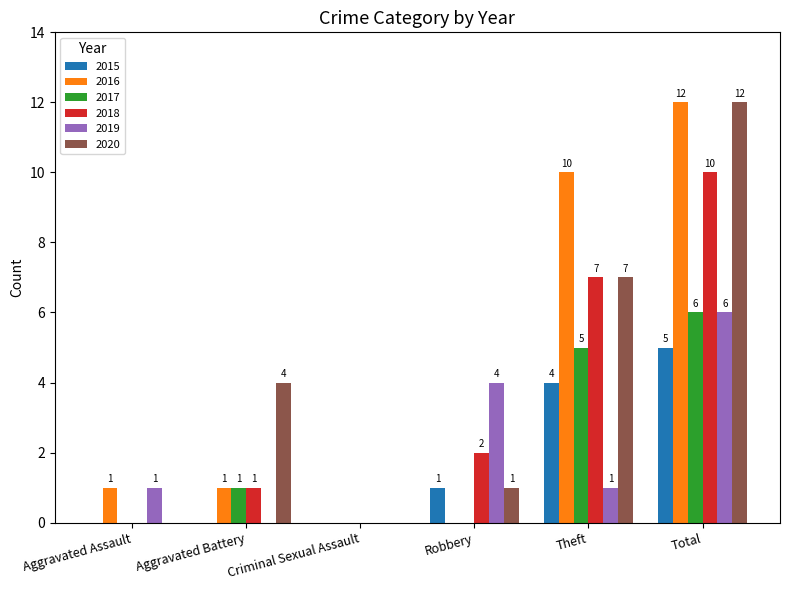

What is the sum of the 2019 values at Total and Aggravated Battery?

6